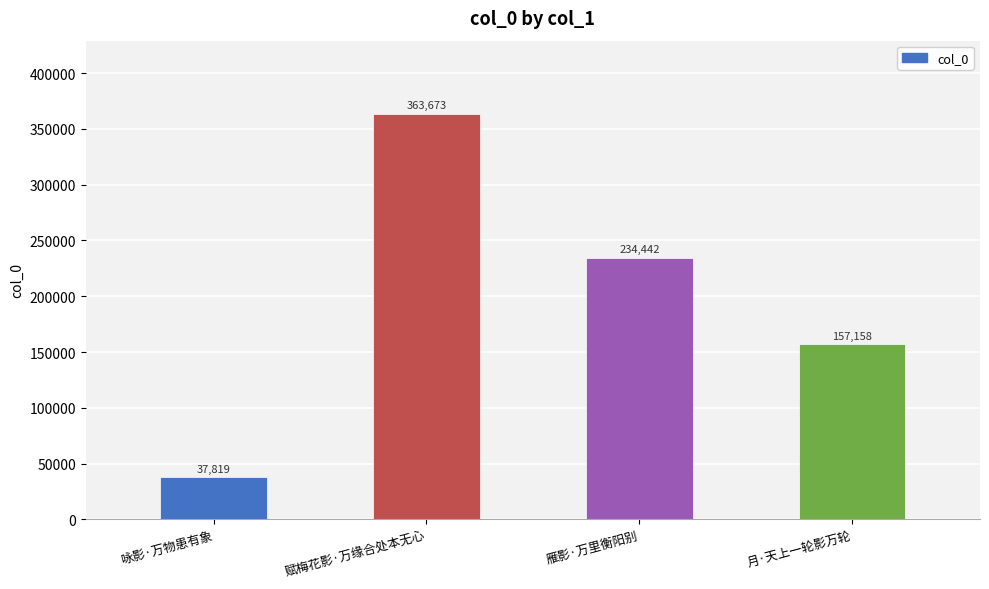

Rank the categories by value from highest to lowest.

赋梅花影·万缘合处本无心, 雁影·万里衡阳别, 月·天上一轮影万轮, 咏影·万物患有象